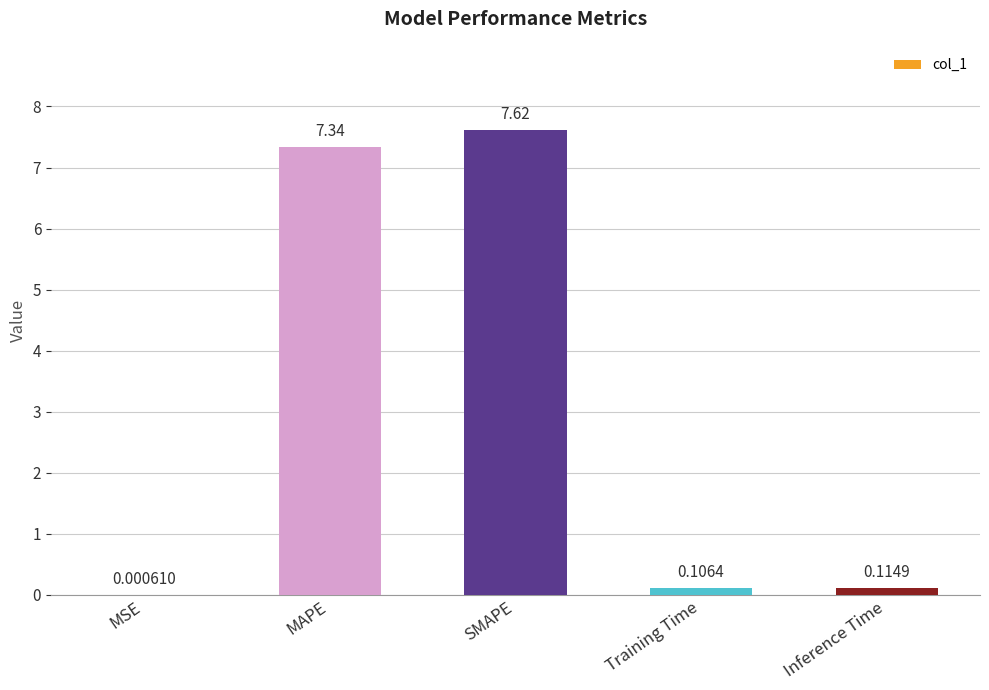

Between Training Time and MAPE, which is larger?

MAPE